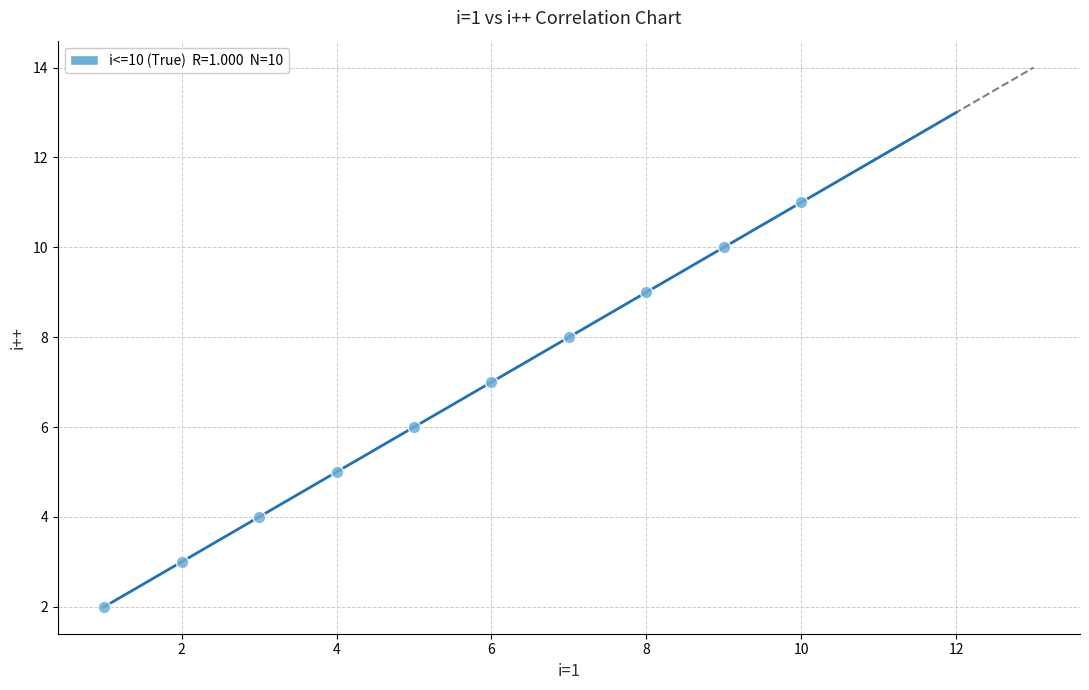

What is the range of Y values (max minus min)?

9